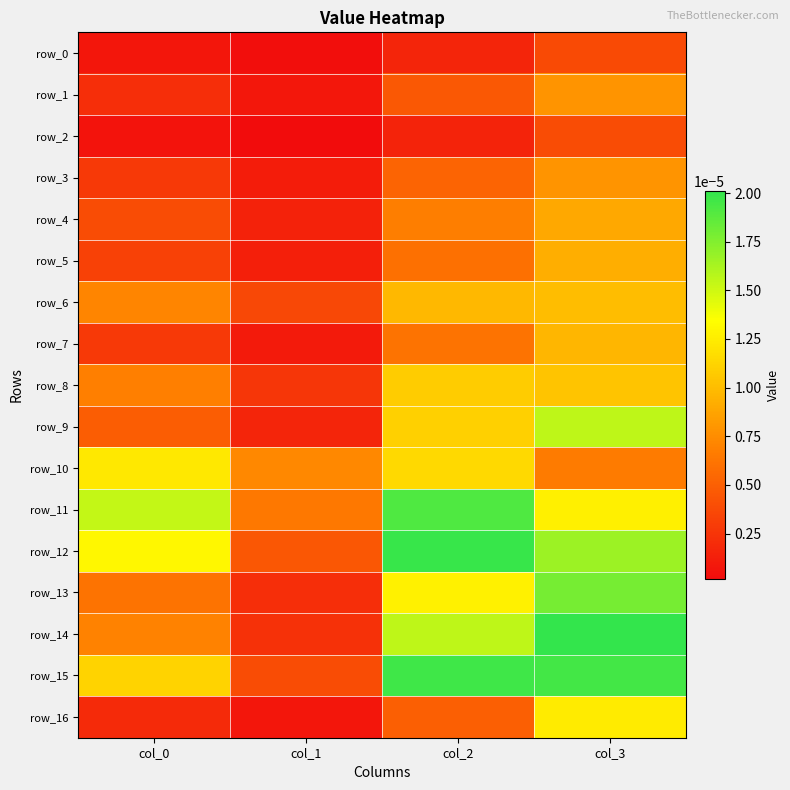

Which category has the lowest value across all series?

col_1